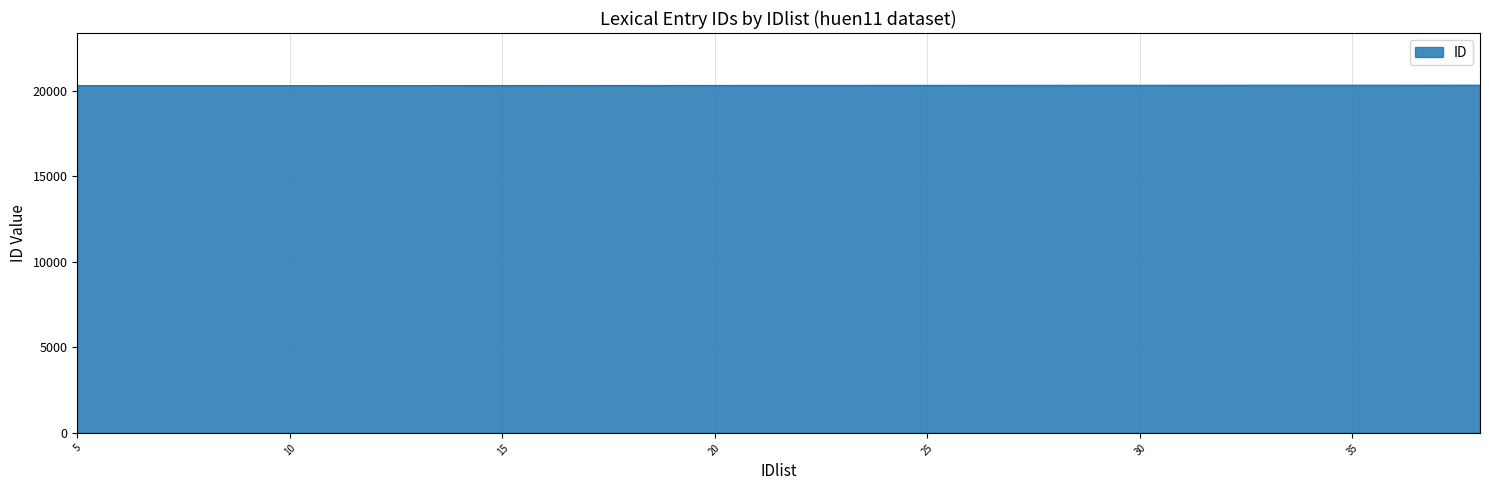

What is the maximum value shown in the chart?

20339